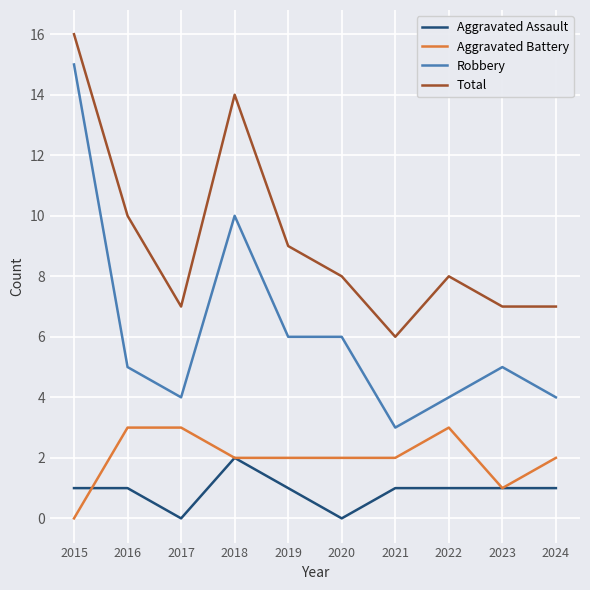

Reading right to left, list all the values displayed in this chart.

Aggravated Assault: 1	1	1	1	0	1	2	0	1	1
Aggravated Battery: 2	1	3	2	2	2	2	3	3	0
Robbery: 4	5	4	3	6	6	10	4	5	15
Total: 7	7	8	6	8	9	14	7	10	16